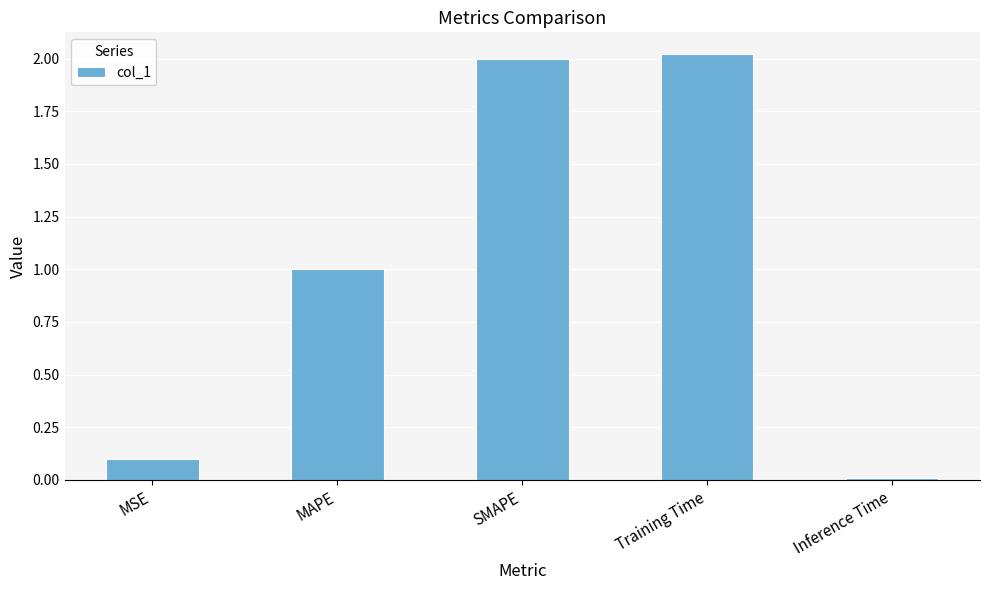

How many data points are above 1?

3